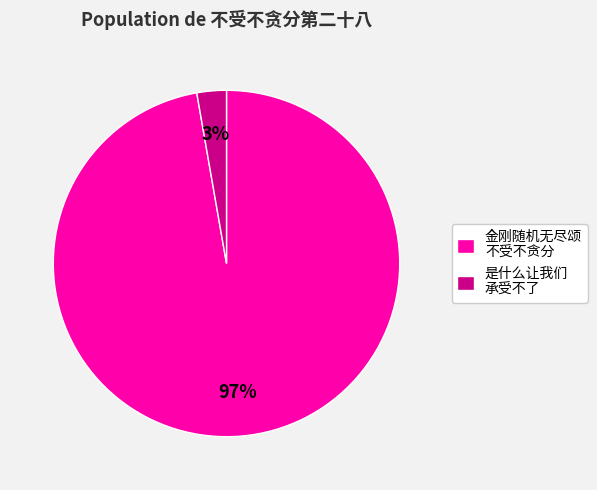

Is the sum of 是什么让我们 承受不了 and 金刚随机无尽颂 不受不贪分 greater than half?

Yes